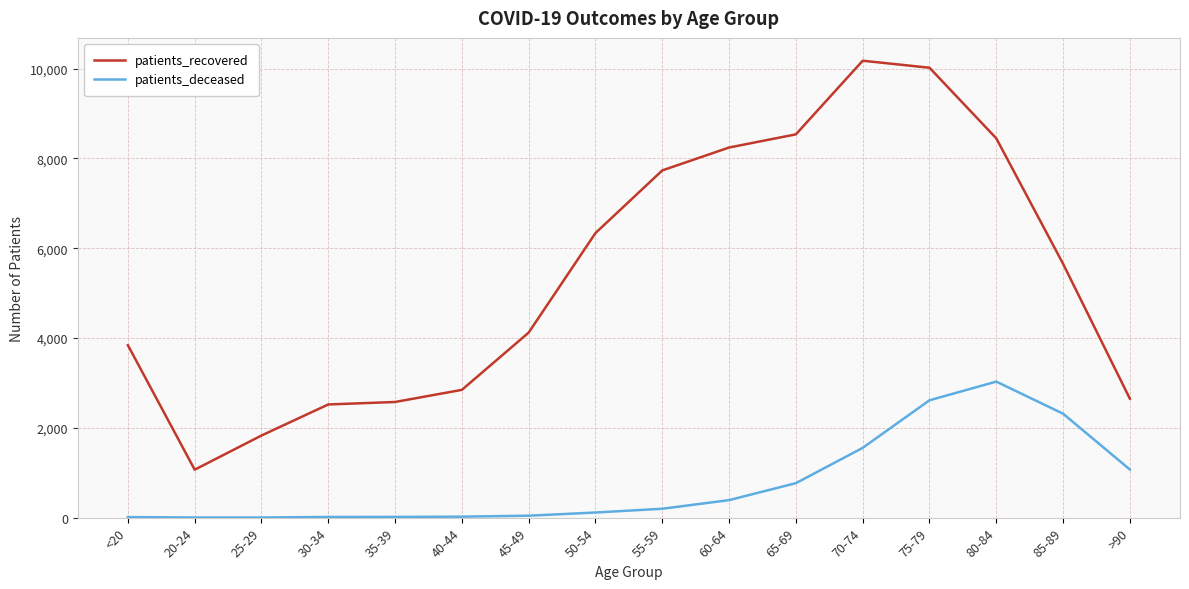

What is the spread (max minus min) of values at 80-84?

5418